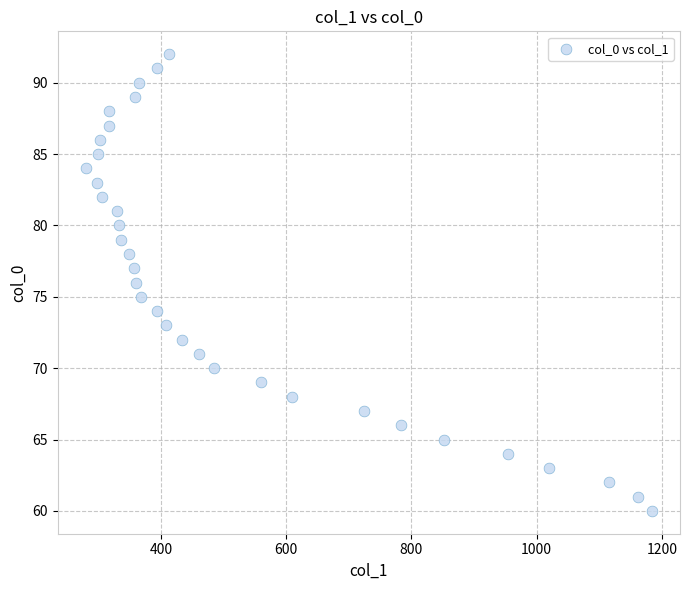

What is the range of Y values (max minus min)?

32